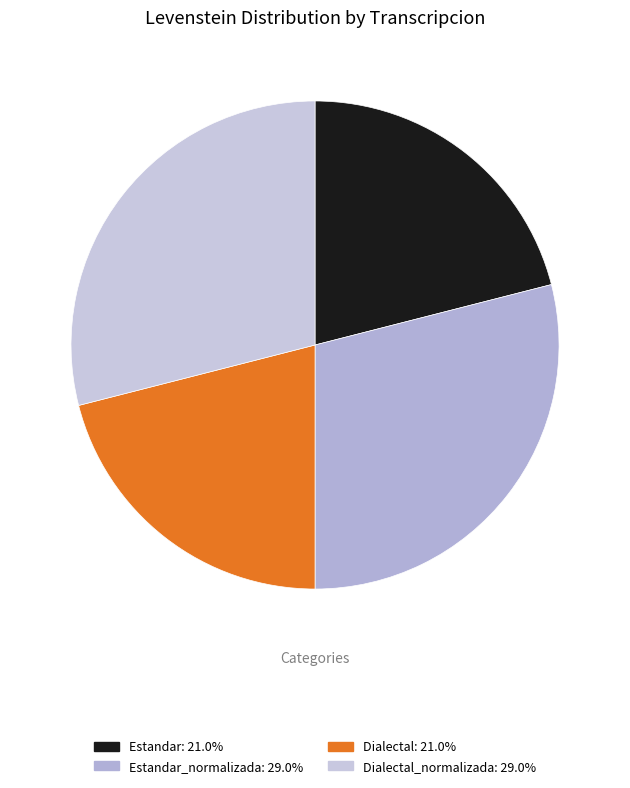

To the nearest percent, what is the difference between the largest and smallest slice percentages?

8%